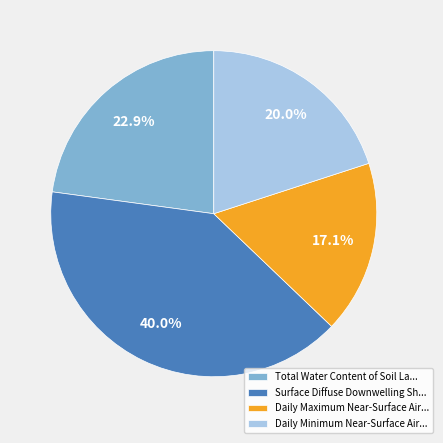

Is there a majority slice in this chart?

No